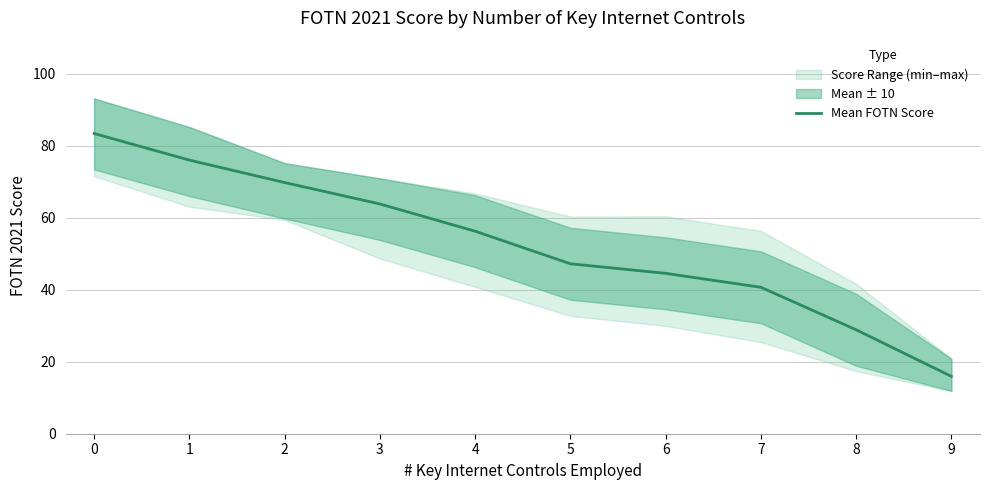

What is the value of the 9th point from the left?

28.9